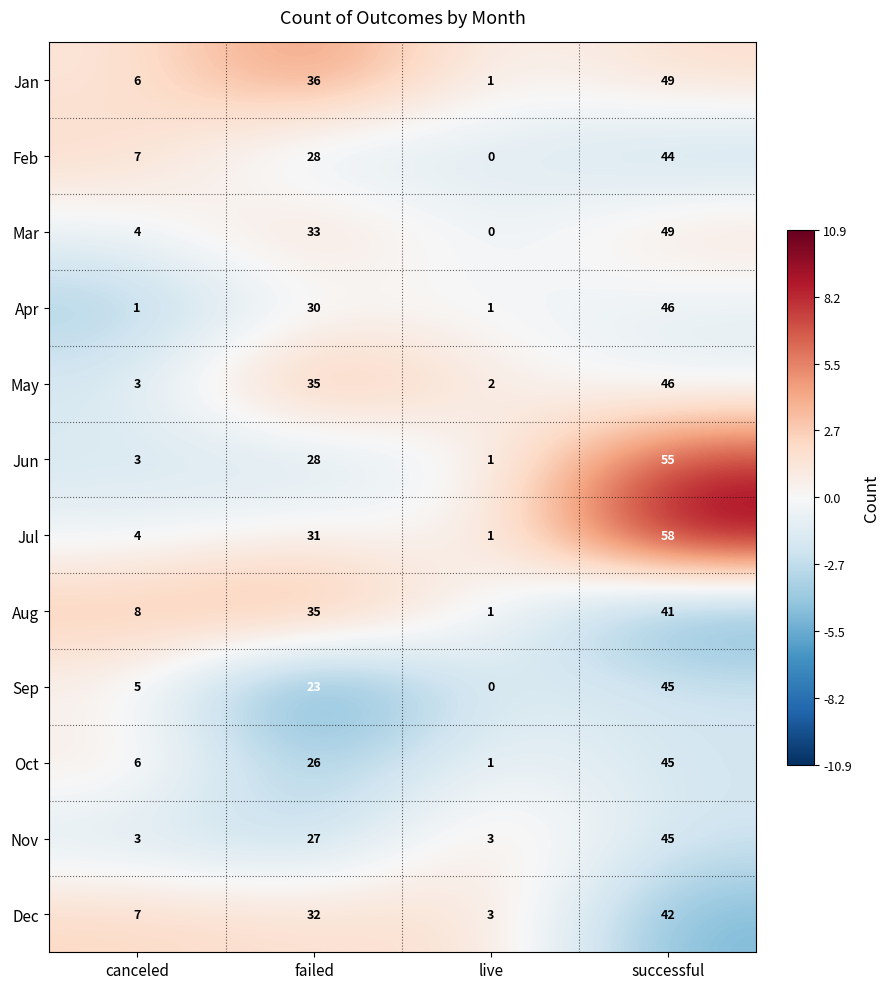

Rank the categories by Sep value from highest to lowest.

successful, failed, canceled, live